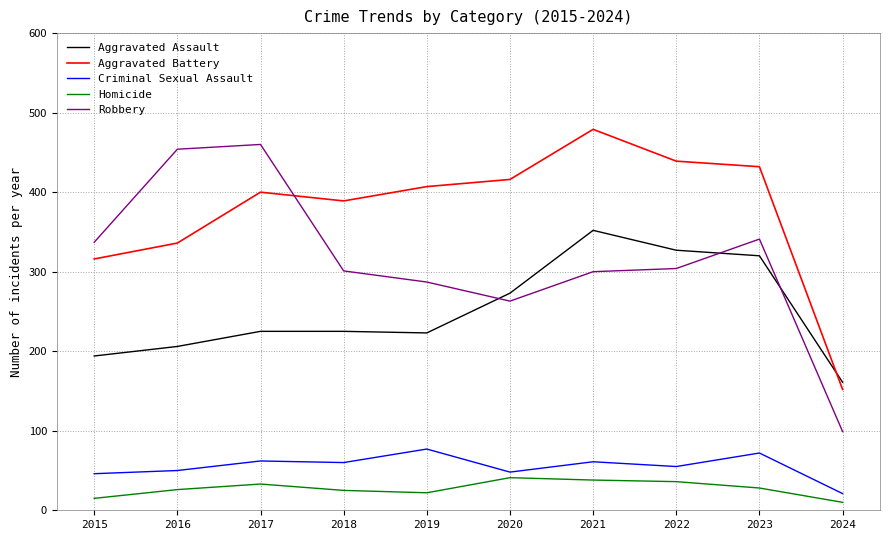

How many series are shown in this chart?

5